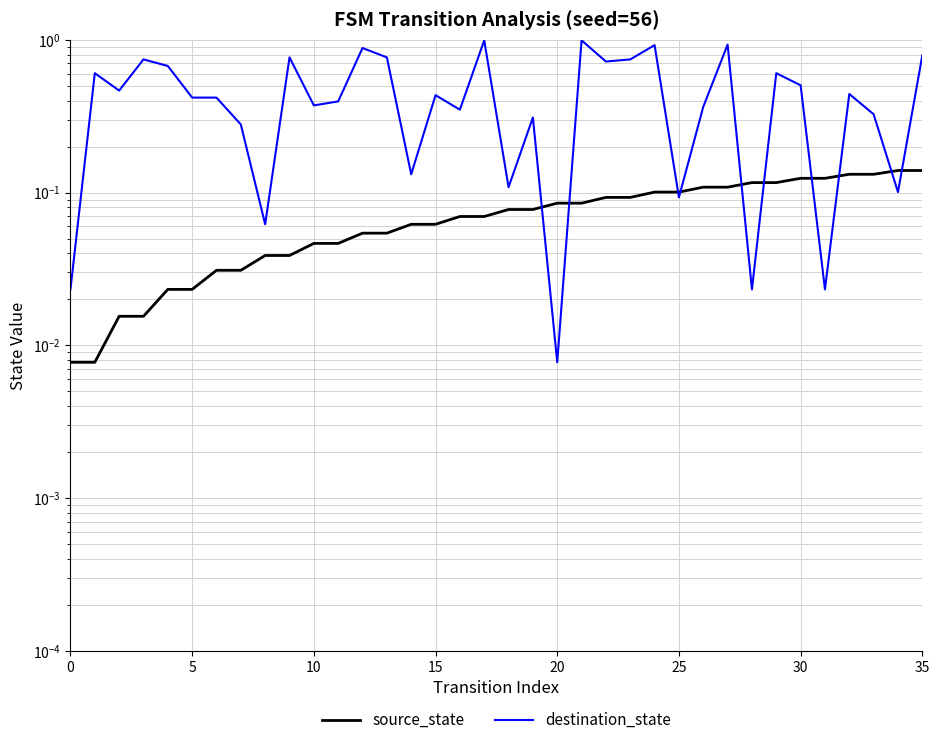

How many lines are shown in the chart?

2